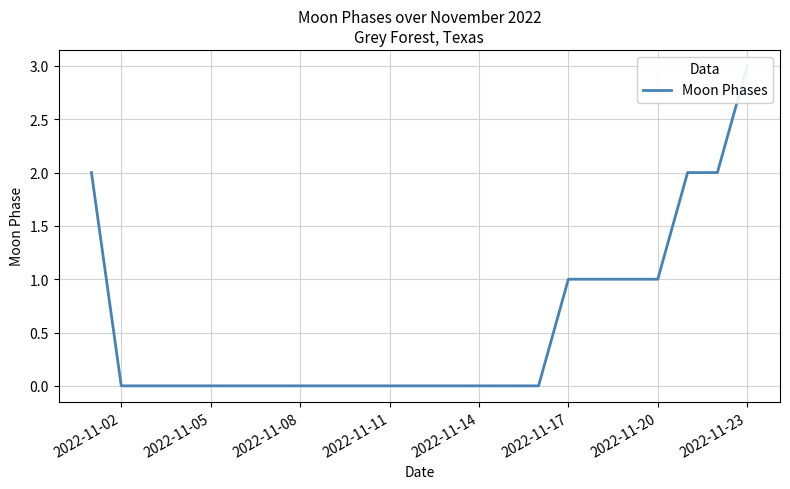

The chart shows a value of -1 at 11. True or false?

False